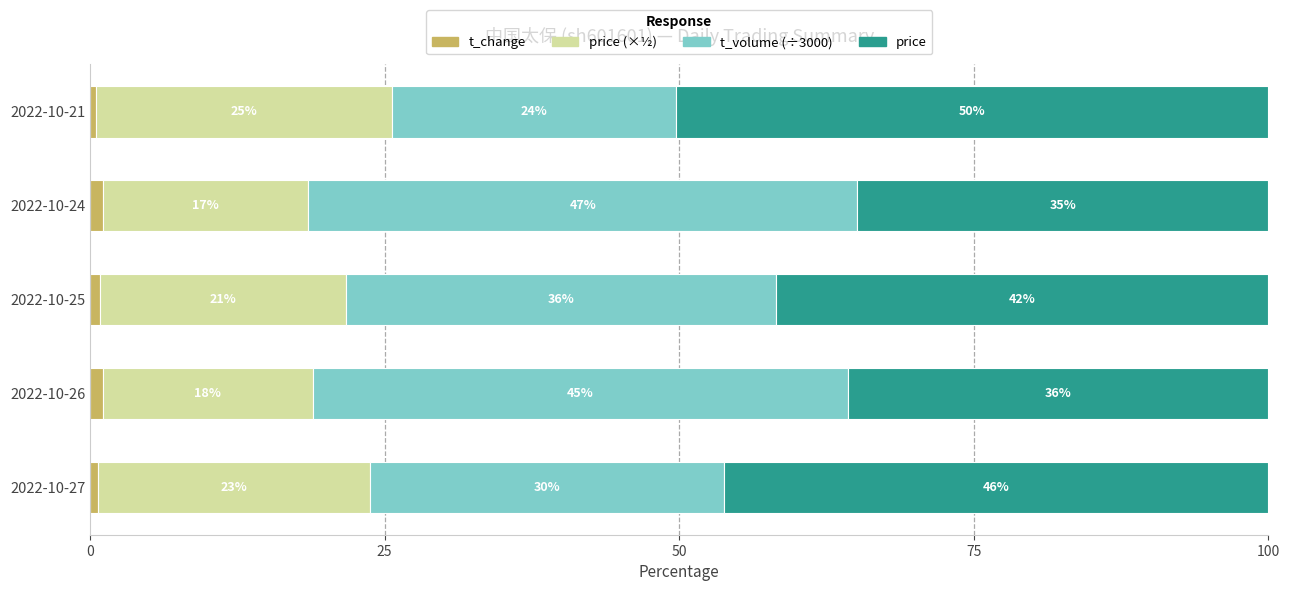

What are all the series names shown in the legend?

t_change, price (×½), t_volume (÷3000), price